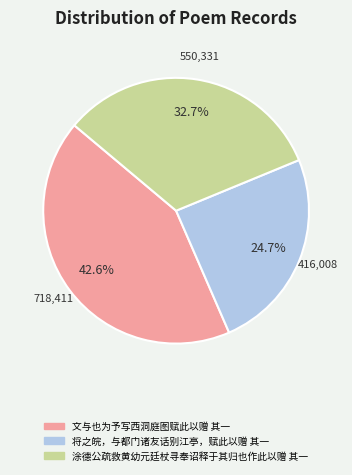

Do 文与也为予写西洞庭图赋此以赠 其一 and 将之皖，与都门诸友话别江亭，赋此以赠 其一 together represent more than half of the pie?

Yes